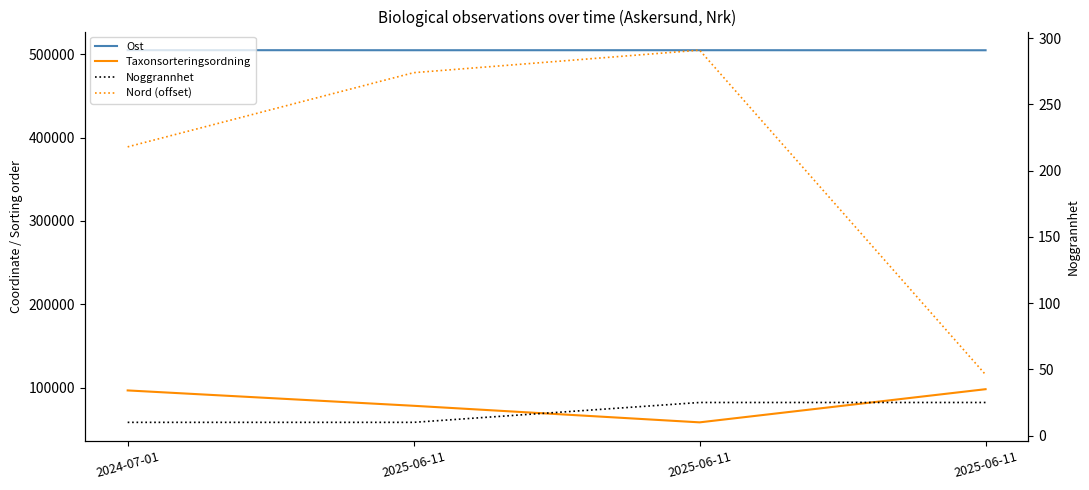

What is the difference between the maximum and minimum values in the Ost series?

116